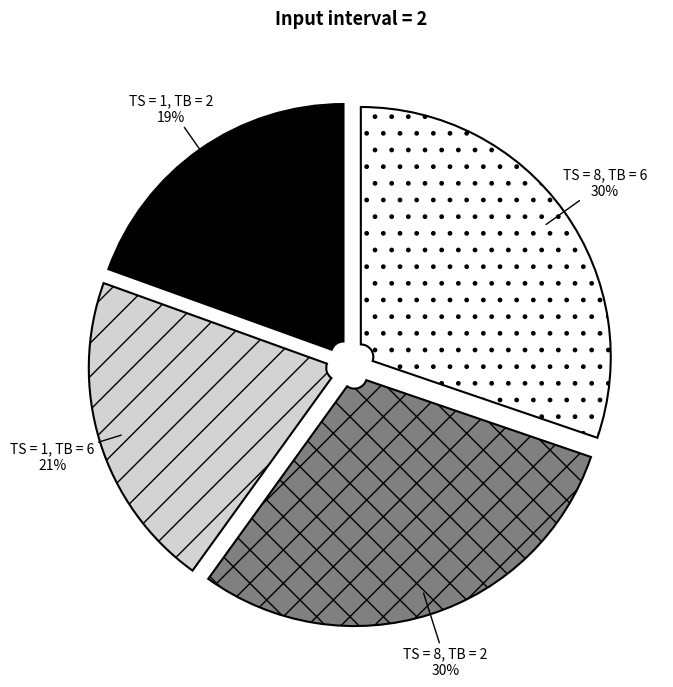

Is there any slice that represents more than half of the pie?

No